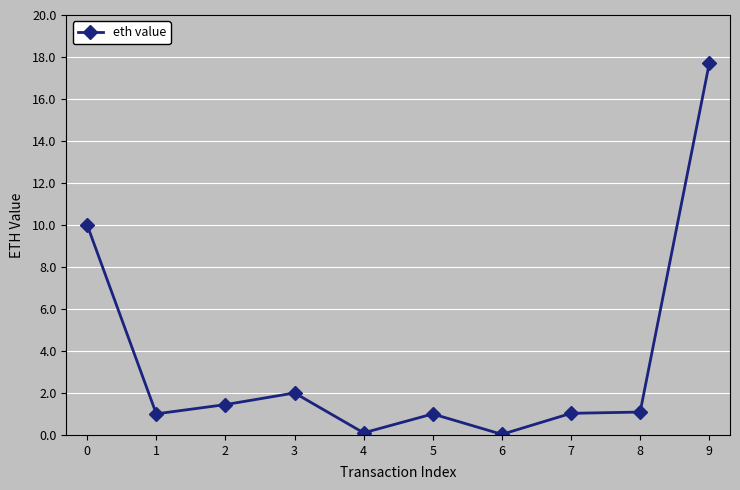

How many data points does each series have?

10